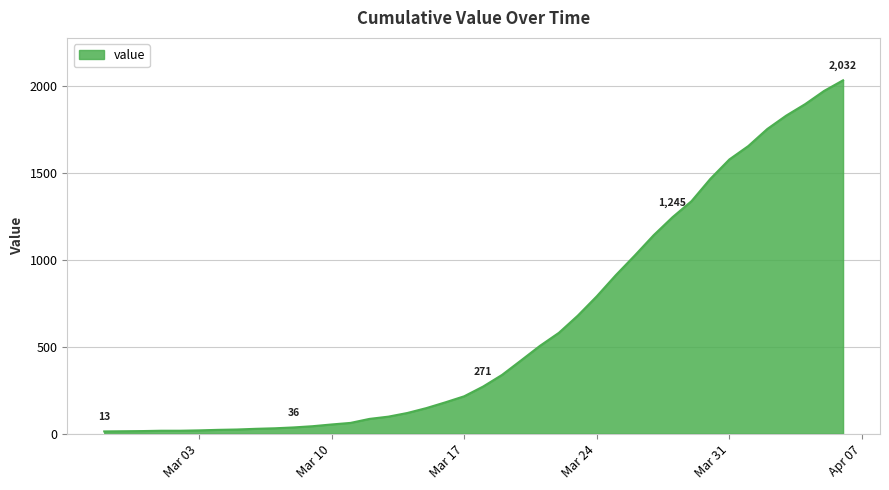

What is the maximum value shown in the chart?

2032